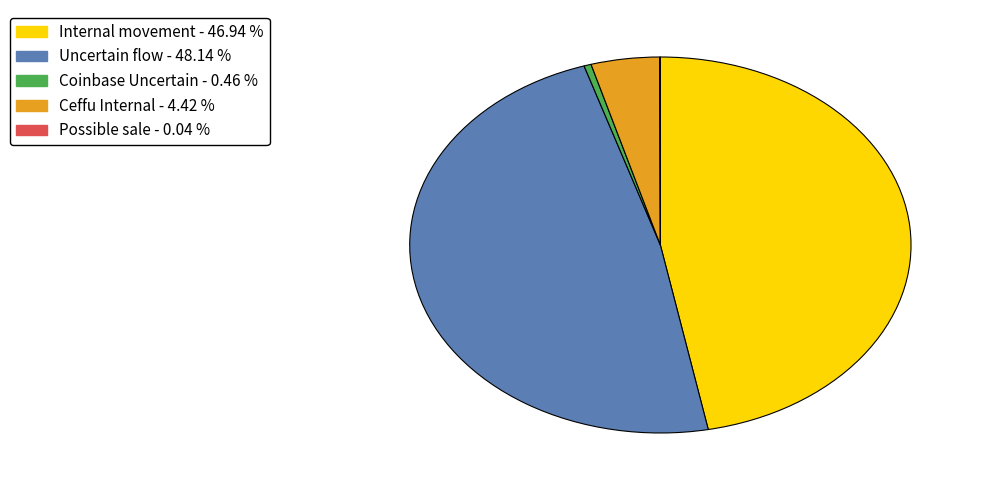

Does any single category account for the majority?

No